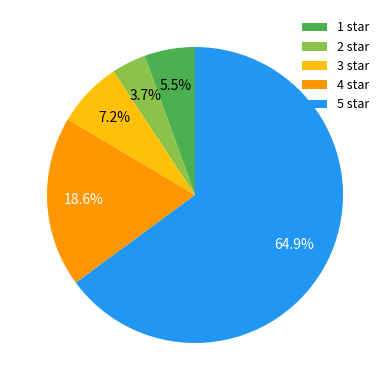

Which category has the biggest portion of the pie?

5